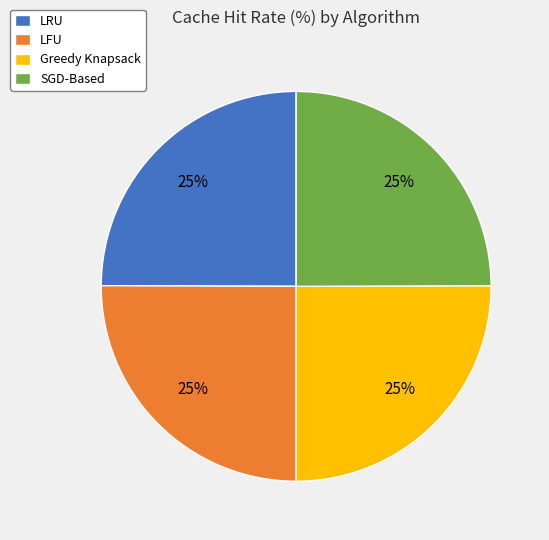

What percentage is the SGD-Based slice, to the nearest percent?

25%